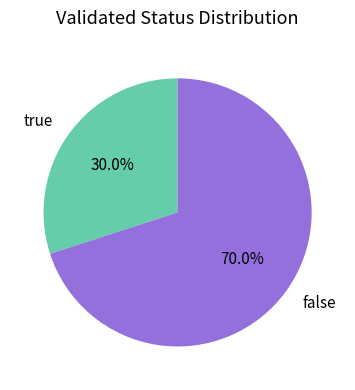

Which slice is the smallest?

true